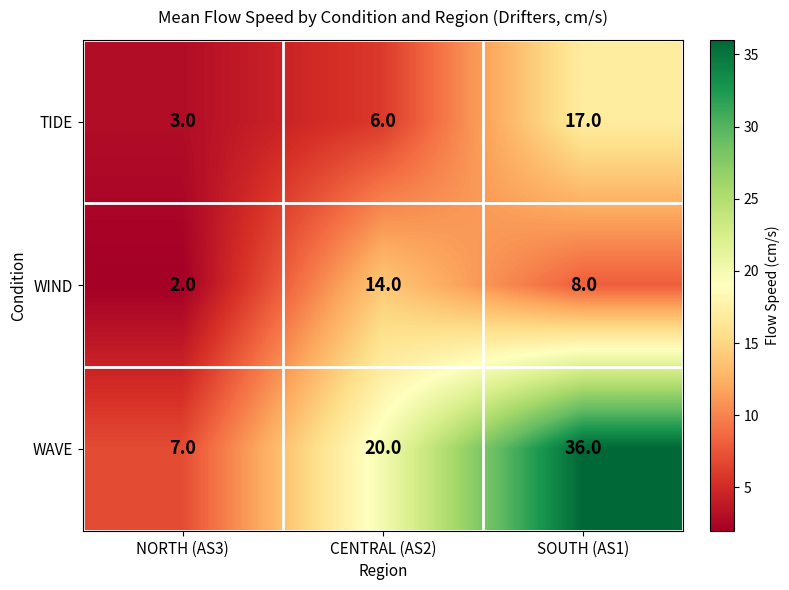

How many data points does each series have?

3